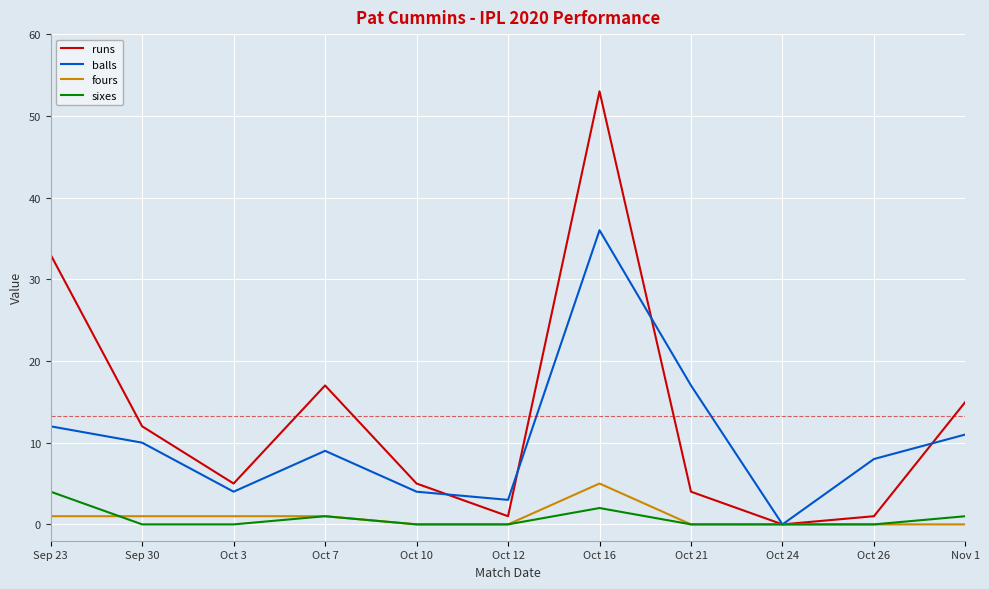

How many values in balls are above zero?

10